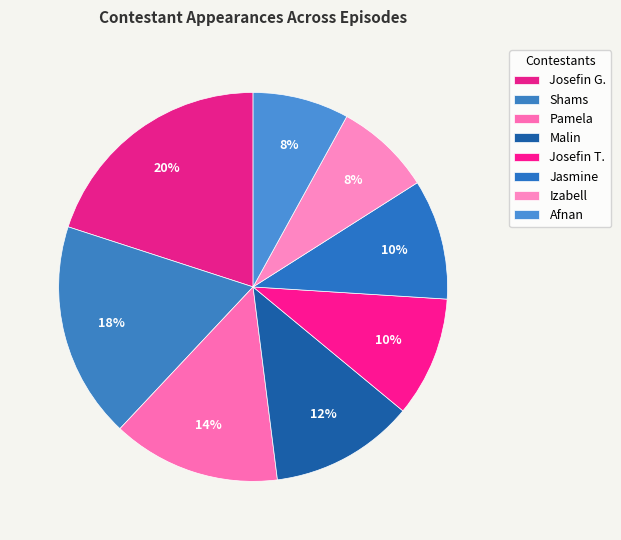

To the nearest percent, what is the combined percentage of Shams and Afnan?

26%